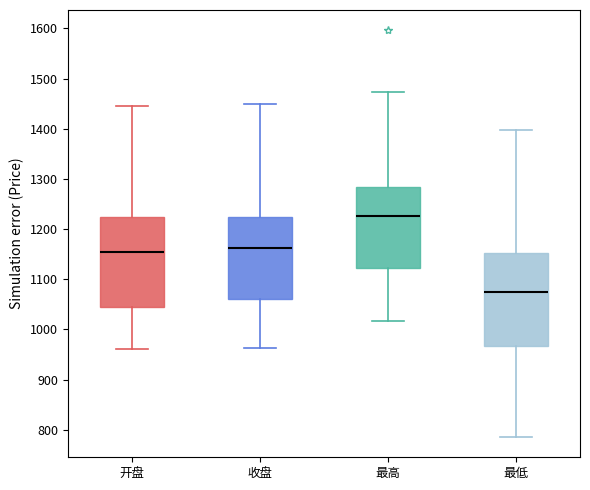

Where is the lower edge of the box for 最低 on the y-axis? The values are not printed on the chart, so give them approximately, as read against the axis.

970